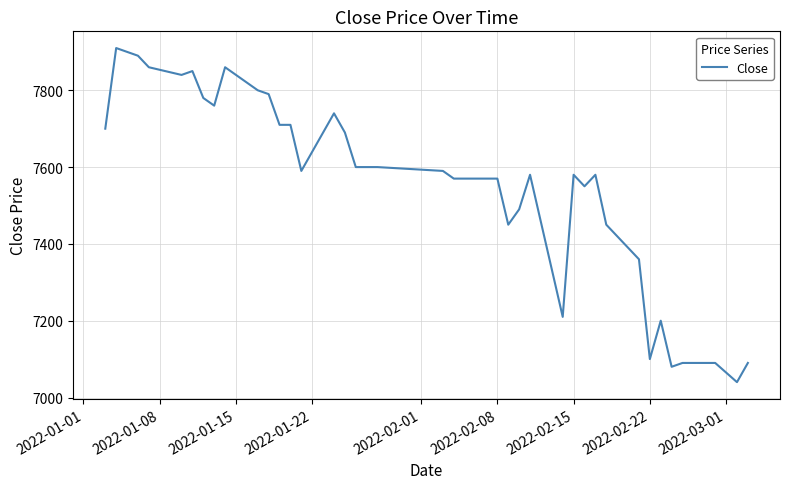

What is the maximum value shown in the chart?

7910